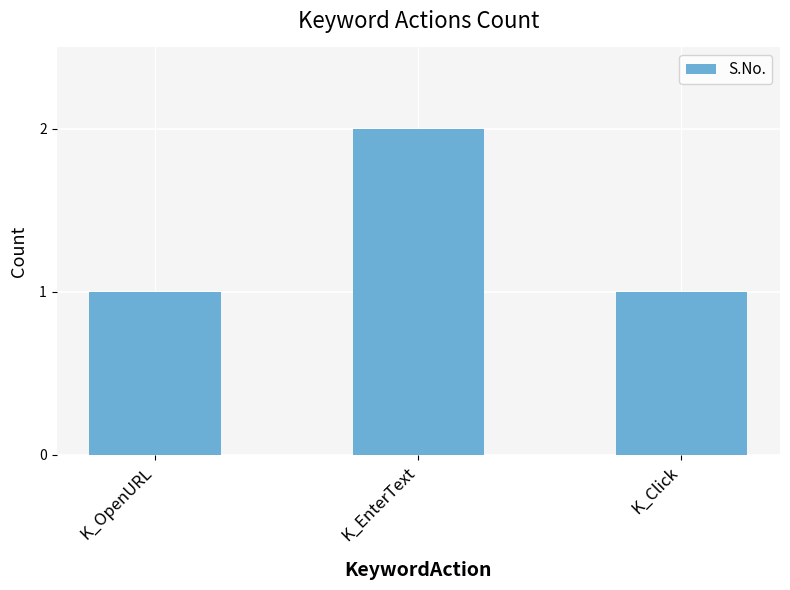

How many distinct data groups are displayed?

1